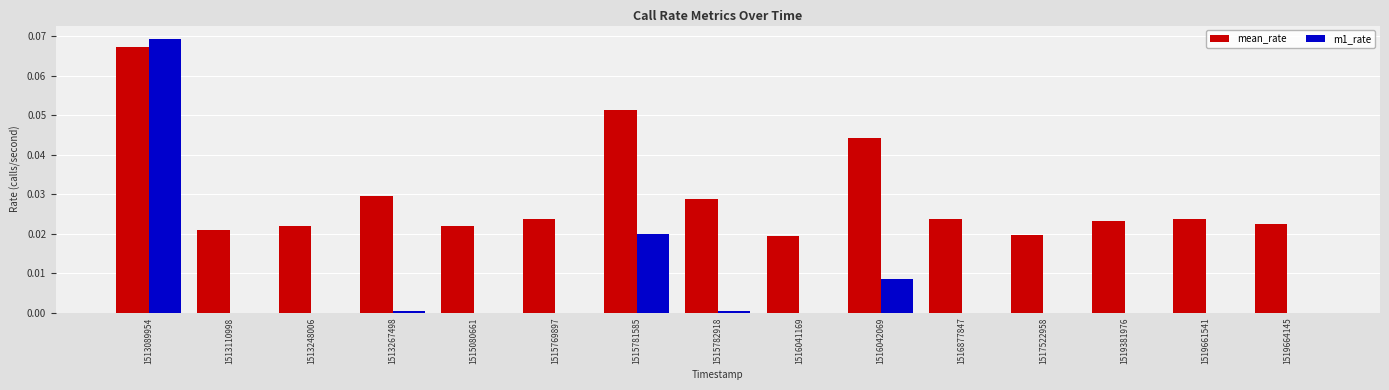

Between 1516877847 and 1519664145, which series saw the biggest shift?

mean_rate